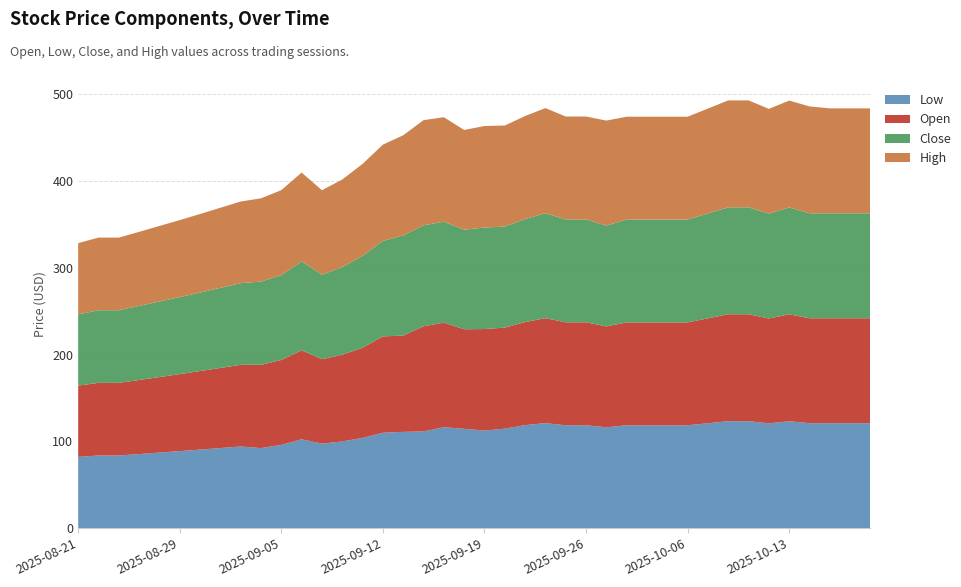

Reading left to right, what are all the values shown in this chart?

Low: 2025-08-21=82.2	2025-08-22=83.8	2025-08-25=83.8	2025-08-26=85.4	2025-08-28=87.1	2025-08-29=88.8	2025-09-01=90.5	2025-09-02=92.3	2025-09-03=94.2	2025-09-04=92.3	2025-09-05=96.0	2025-09-08=102.5	2025-09-09=97.4	2025-09-10=100.0	2025-09-11=104.0	2025-09-12=110.0	2025-09-15=111.0	2025-09-16=111.5	2025-09-17=116.4	2025-09-18=114.5	2025-09-19=112.5	2025-09-22=114.7	2025-09-23=118.8	2025-09-24=121.0	2025-09-25=118.7	2025-09-26=118.7	2025-09-29=116.3	2025-09-30=118.6	2025-10-01=118.6	2025-10-03=118.6	2025-10-06=118.6	2025-10-07=121.0	2025-10-08=123.3	2025-10-09=123.3	2025-10-10=120.8	2025-10-13=123.2	2025-10-14=121.0	2025-10-15=121.0	2025-10-16=121.0	2025-10-17=121.0
Open: 2025-08-21=82.2	2025-08-22=83.8	2025-08-25=83.8	2025-08-26=85.4	2025-08-28=87.1	2025-08-29=88.8	2025-09-01=90.5	2025-09-02=92.3	2025-09-03=94.2	2025-09-04=96.0	2025-09-05=97.9	2025-09-08=102.5	2025-09-09=97.4	2025-09-10=100.0	2025-09-11=104.0	2025-09-12=111.1	2025-09-15=111.0	2025-09-16=121.2	2025-09-17=120.5	2025-09-18=114.8	2025-09-19=117.0	2025-09-22=116.5	2025-09-23=118.8	2025-09-24=121.0	2025-09-25=118.7	2025-09-26=118.7	2025-09-29=116.3	2025-09-30=118.6	2025-10-01=118.6	2025-10-03=118.6	2025-10-06=118.6	2025-10-07=121.0	2025-10-08=123.3	2025-10-09=123.3	2025-10-10=120.8	2025-10-13=123.2	2025-10-14=121.0	2025-10-15=121.0	2025-10-16=121.0	2025-10-17=121.0
Close: 2025-08-21=82.2	2025-08-22=83.8	2025-08-25=83.8	2025-08-26=85.4	2025-08-28=87.1	2025-08-29=88.8	2025-09-01=90.5	2025-09-02=92.3	2025-09-03=94.2	2025-09-04=96.0	2025-09-05=97.9	2025-09-08=102.5	2025-09-09=97.4	2025-09-10=101.0	2025-09-11=106.0	2025-09-12=110.0	2025-09-15=115.5	2025-09-16=116.4	2025-09-17=116.4	2025-09-18=114.8	2025-09-19=117.0	2025-09-22=116.5	2025-09-23=118.8	2025-09-24=121.0	2025-09-25=118.7	2025-09-26=118.7	2025-09-29=116.3	2025-09-30=118.6	2025-10-01=118.6	2025-10-03=118.6	2025-10-06=118.6	2025-10-07=121.0	2025-10-08=123.3	2025-10-09=123.3	2025-10-10=120.8	2025-10-13=123.2	2025-10-14=121.0	2025-10-15=121.0	2025-10-16=121.0	2025-10-17=121.0
High: 2025-08-21=82.2	2025-08-22=83.8	2025-08-25=83.8	2025-08-26=85.4	2025-08-28=87.1	2025-08-29=88.8	2025-09-01=90.5	2025-09-02=92.3	2025-09-03=94.2	2025-09-04=96.0	2025-09-05=97.9	2025-09-08=102.5	2025-09-09=97.4	2025-09-10=101.0	2025-09-11=106.0	2025-09-12=111.1	2025-09-15=115.5	2025-09-16=121.2	2025-09-17=120.5	2025-09-18=115.0	2025-09-19=117.0	2025-09-22=116.5	2025-09-23=118.8	2025-09-24=121.2	2025-09-25=118.7	2025-09-26=118.7	2025-09-29=121.0	2025-09-30=118.6	2025-10-01=118.6	2025-10-03=118.6	2025-10-06=118.6	2025-10-07=121.0	2025-10-08=123.3	2025-10-09=123.3	2025-10-10=120.8	2025-10-13=123.2	2025-10-14=123.2	2025-10-15=121.0	2025-10-16=121.0	2025-10-17=121.0